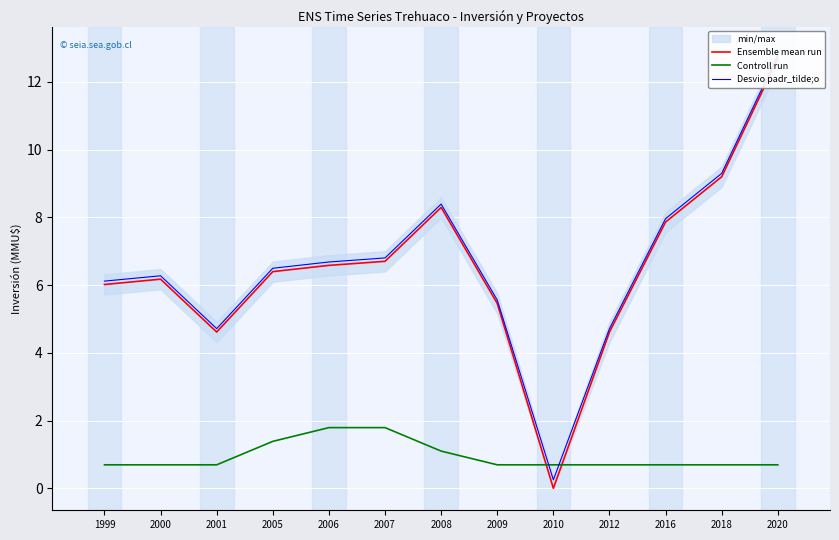

Where is Controll run nearest to the value 1?

2008